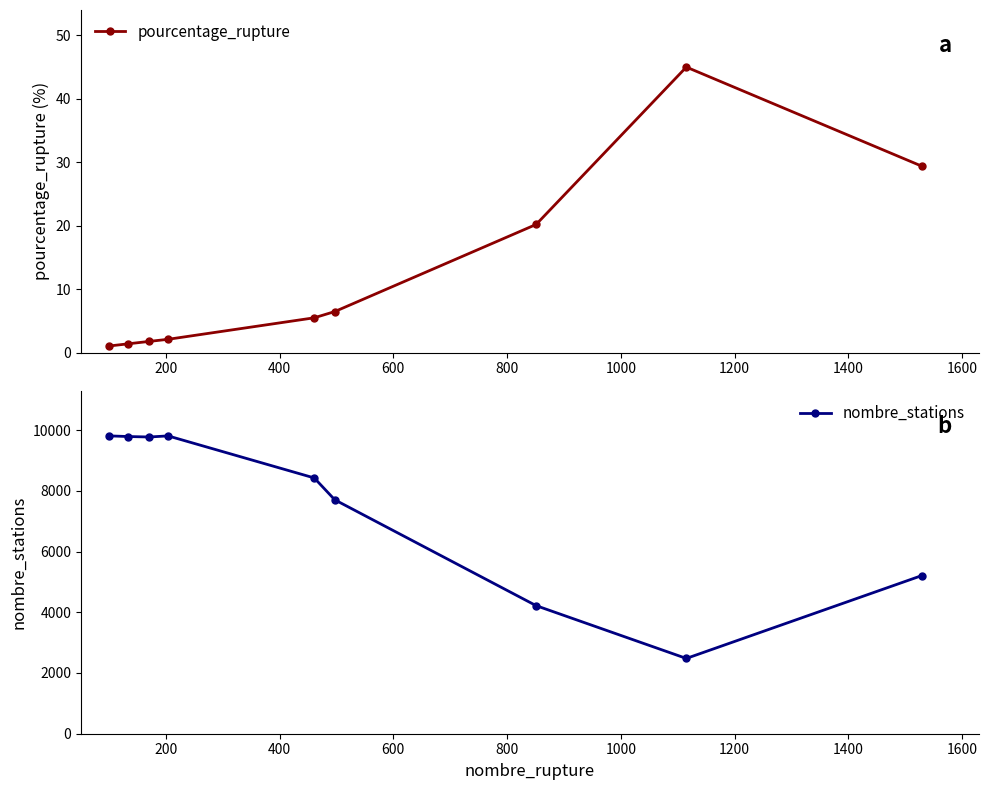

What is the minimum value for nombre_stations?

2479